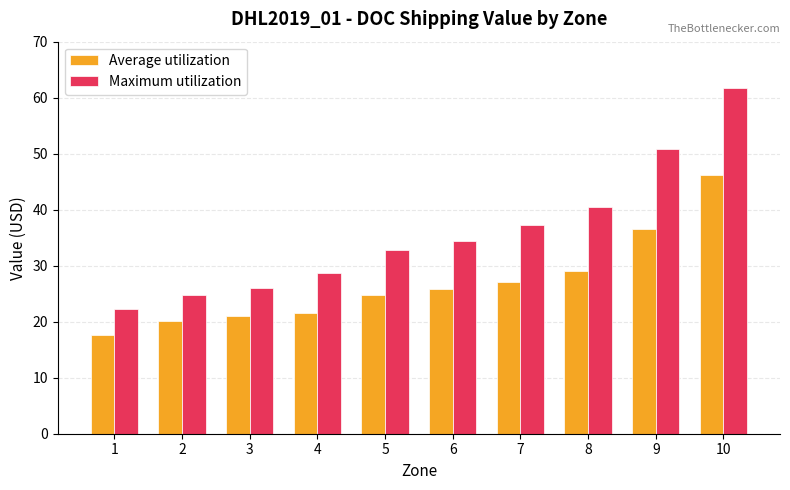

Is the value of Maximum utilization at 8 greater than the value of Average utilization at 10?

No